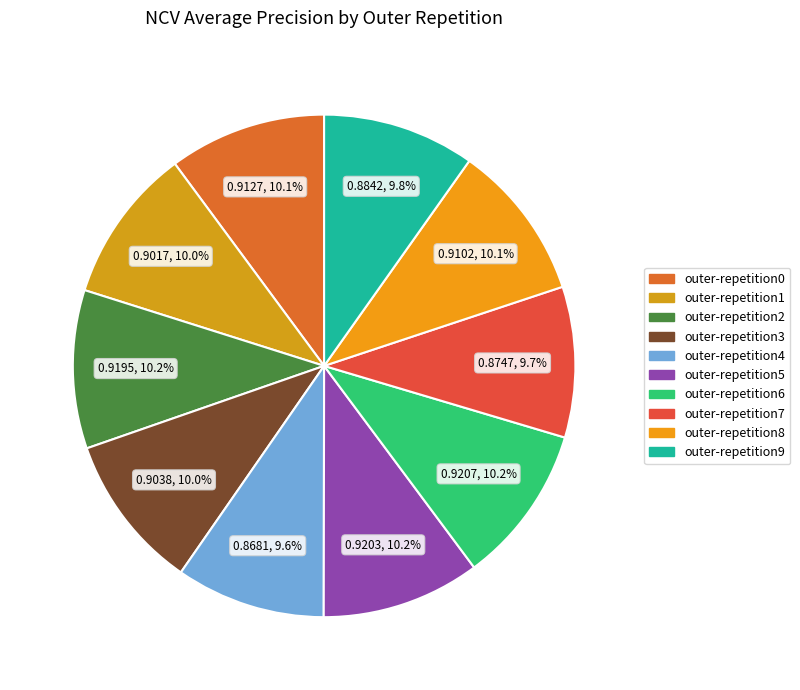

How many slices are in this pie chart?

10